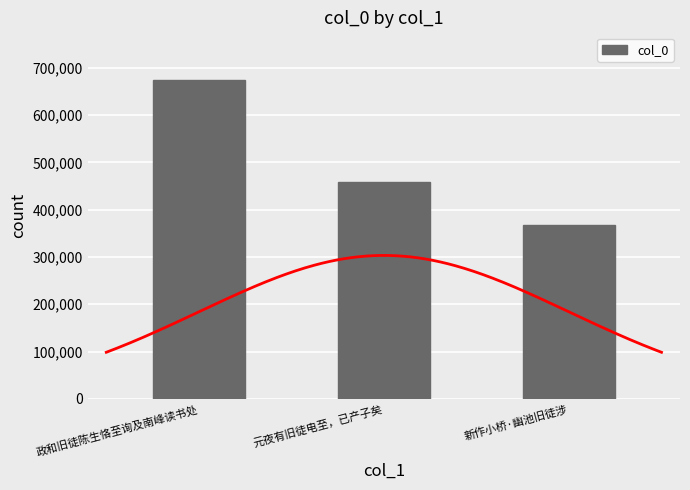

Rank the categories by value from lowest to highest.

新作小桥·幽池旧徒涉, 元夜有旧徒电至，已产子矣, 政和旧徒陈生恪至询及南峰读书处